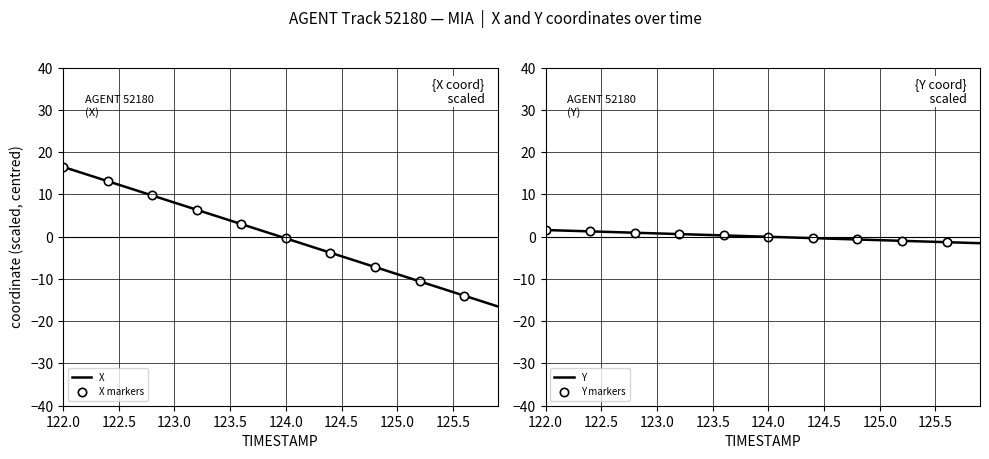

The Y series shows -0.8 at 125.0. True or false?

True